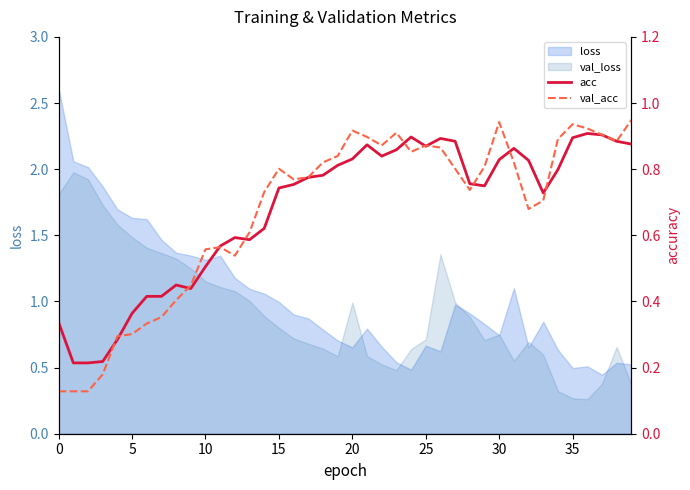

What is the value of the val_acc point at the 39th from the left?

0.9